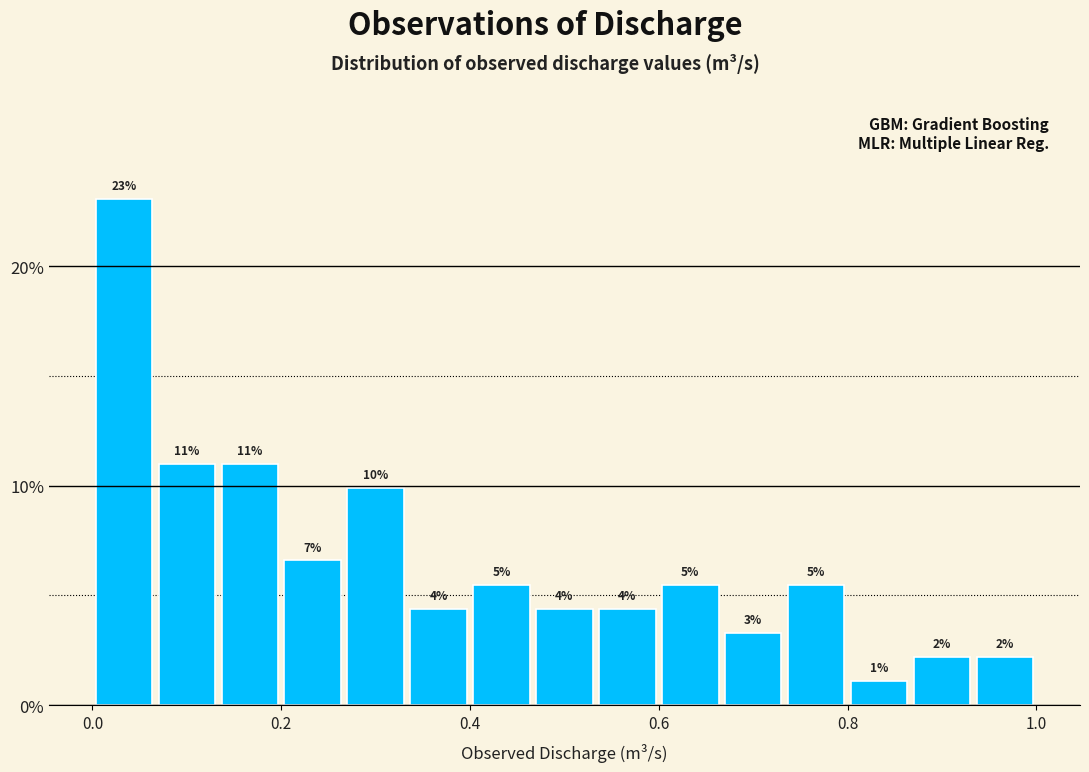

Around what value on the x-axis is the tallest bar? Give the approximate position of its centre, as read against the axis.

0.04